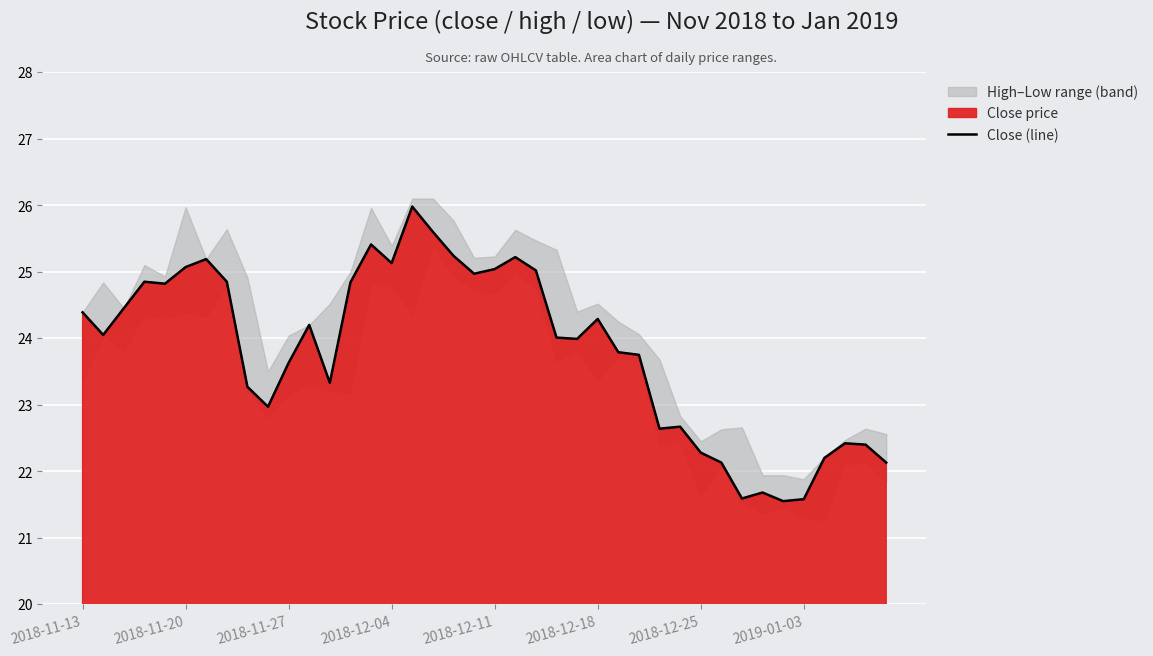

What is the minimum value for Close (line)?

21.6